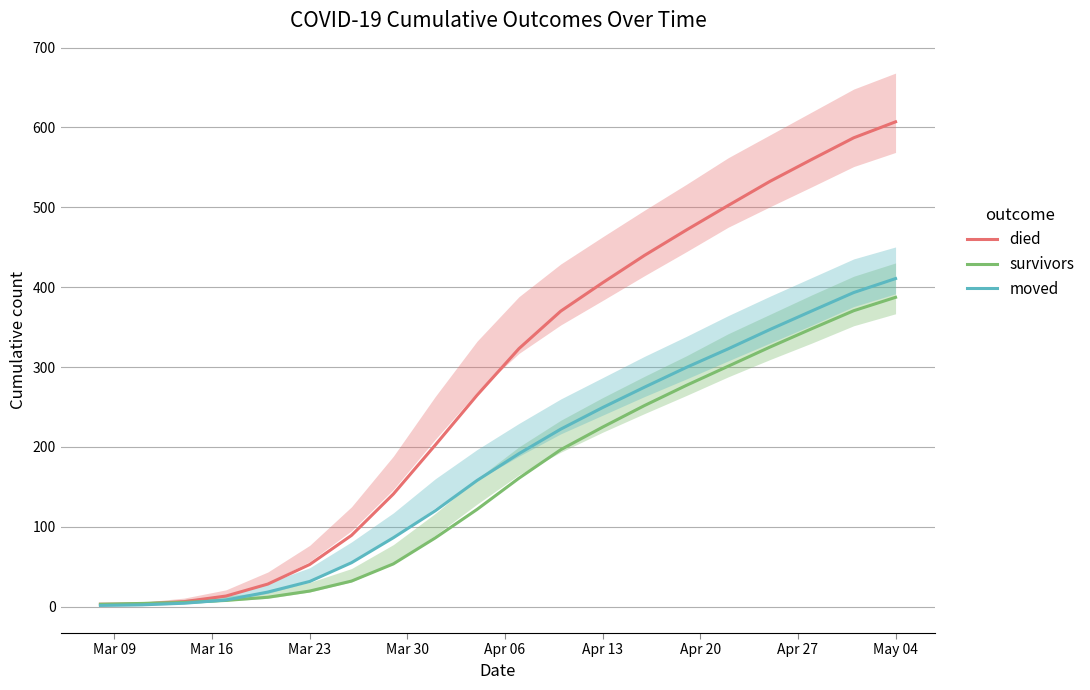

Which category has the highest value in the moved series?

May 04